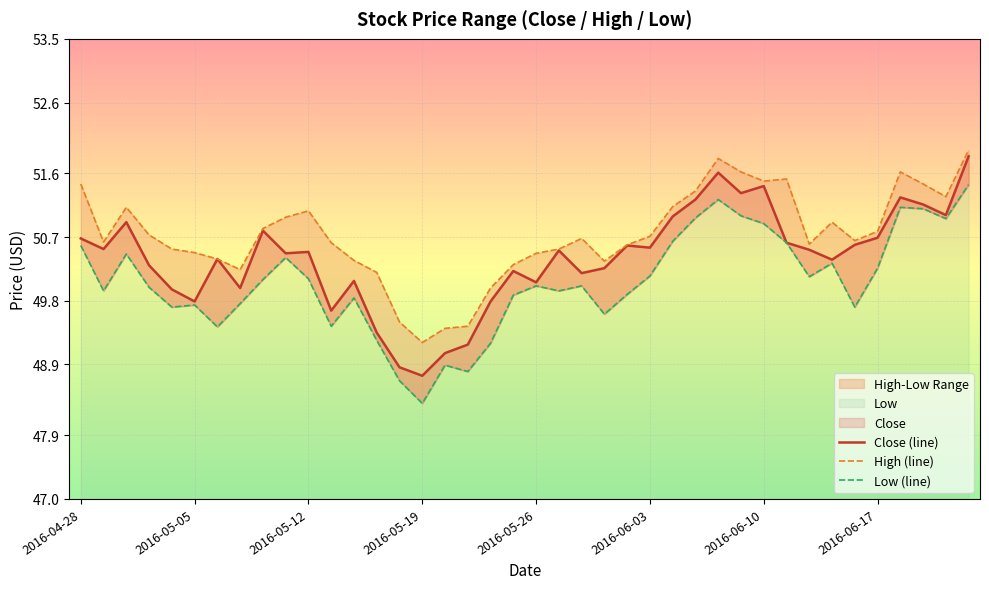

How many lines are shown in the chart?

3